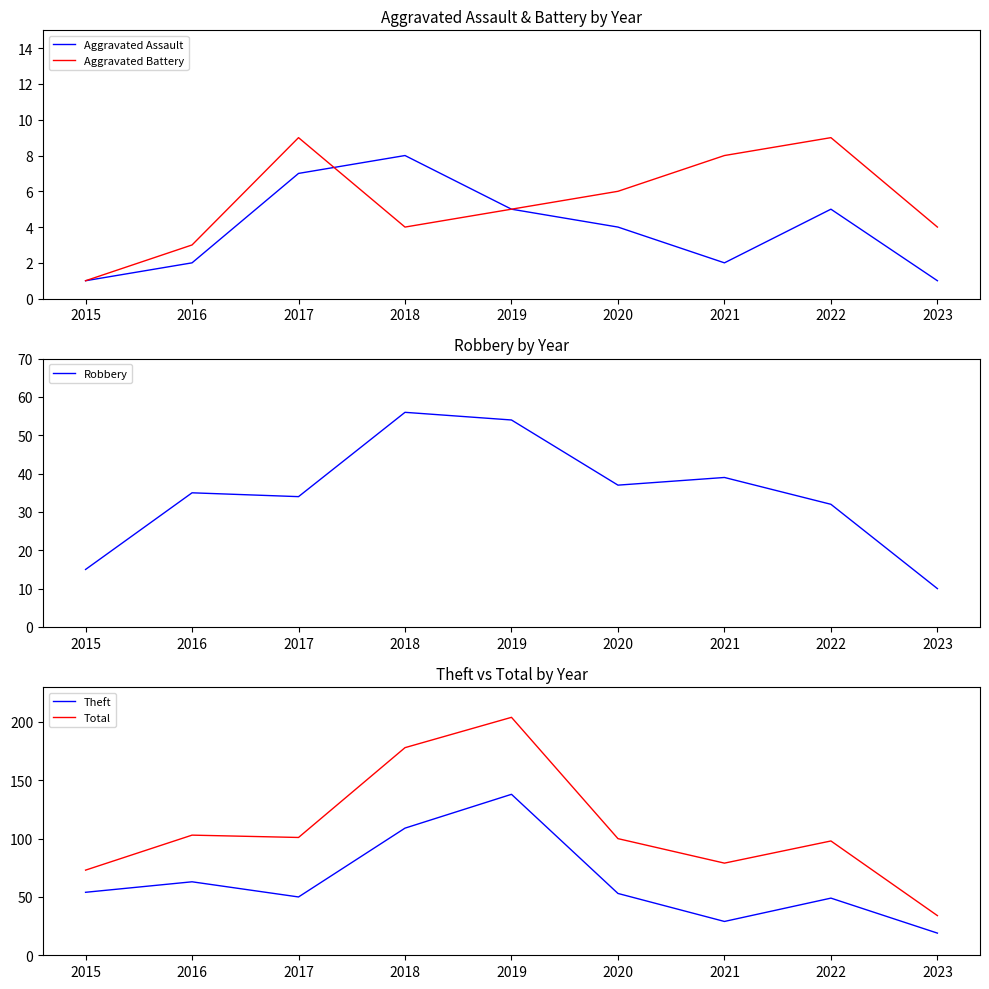

Between 2022 and 2021, which is larger?

2022